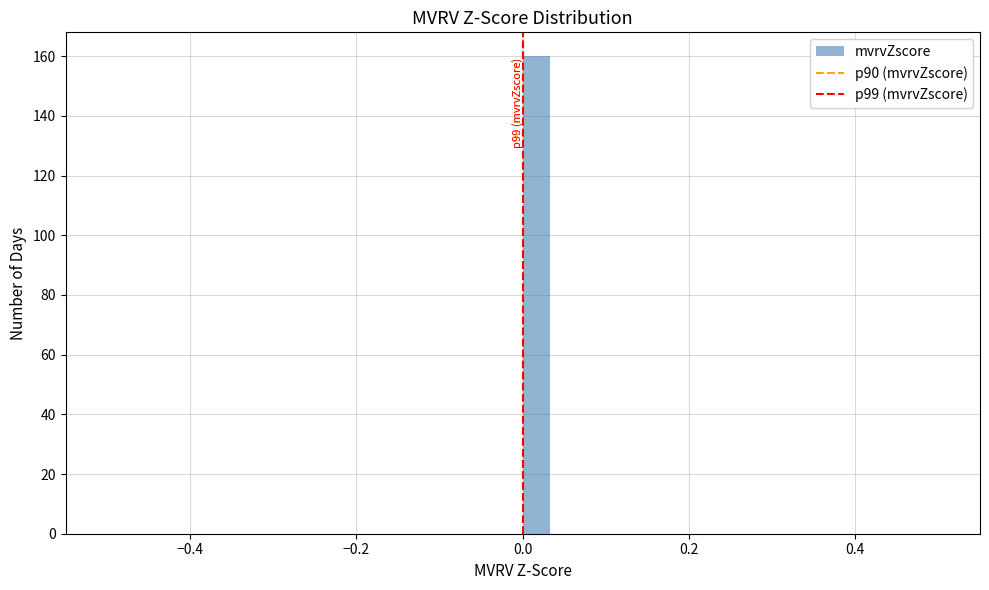

Read against the x-axis, roughly where is the centre of the tallest bar?

0.02